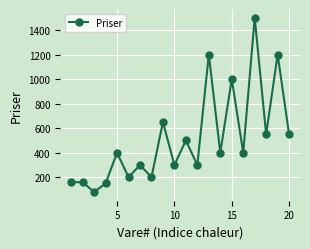

What is the value of the 3rd point from the left?

80